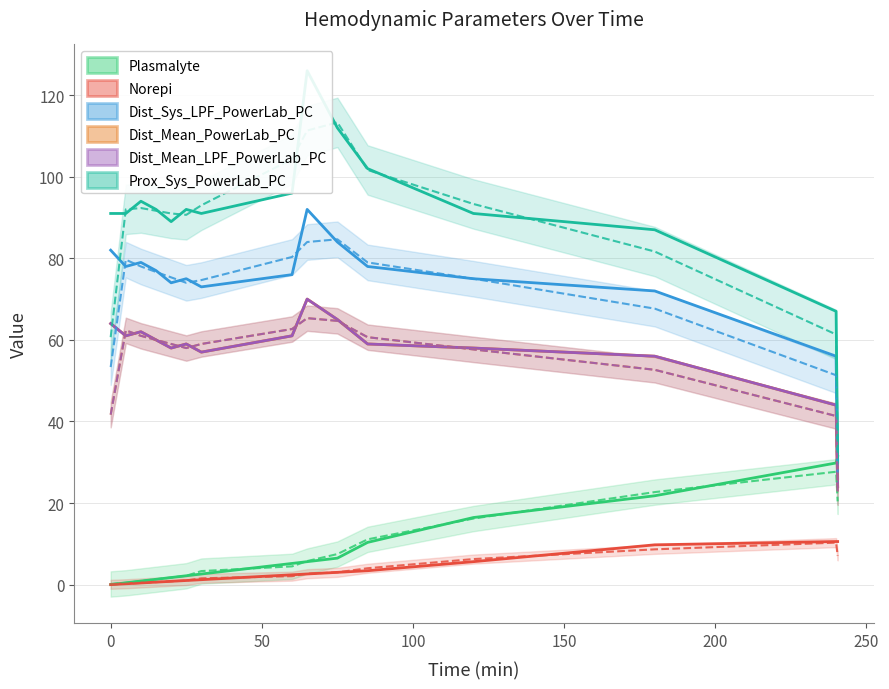

How many data points in Prox_Sys_PowerLab_PC are less than 91?

4